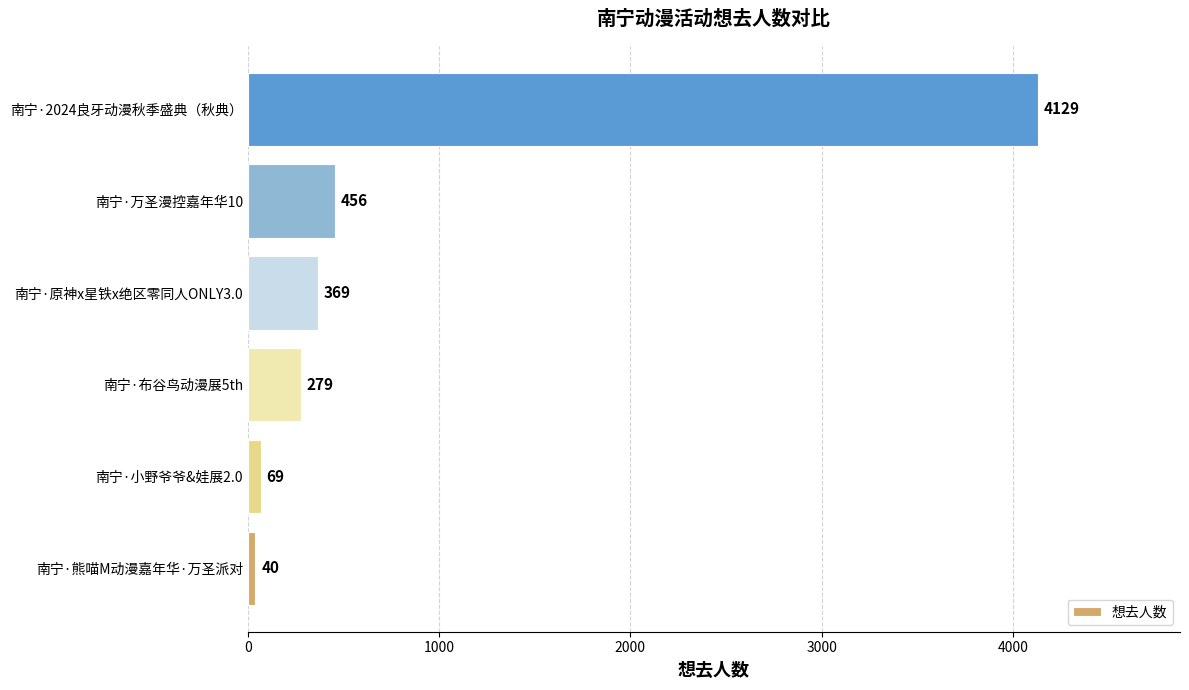

Rank the categories by value from highest to lowest.

南宁·2024良牙动漫秋季盛典（秋典）, 南宁·万圣漫控嘉年华10, 南宁·原神x星铁x绝区零同人ONLY3.0, 南宁·布谷鸟动漫展5th, 南宁·小野爷爷&娃展2.0, 南宁·熊喵M动漫嘉年华·万圣派对